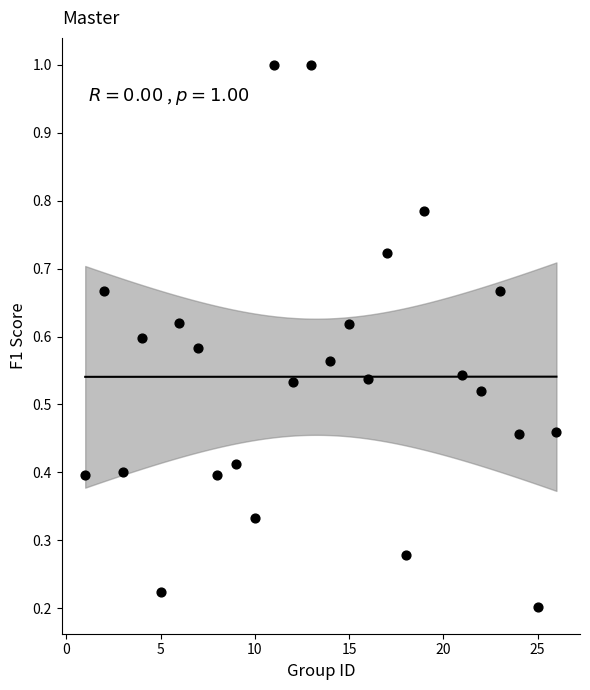

What is the range of X values (max minus min)?

25.0